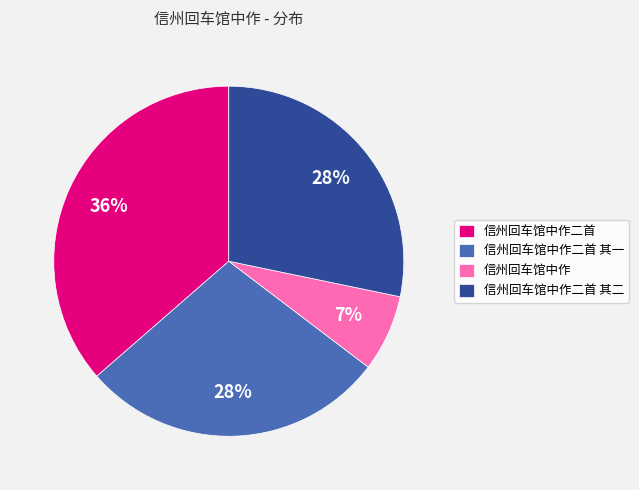

Which category has the smallest portion of the pie?

信州回车馆中作